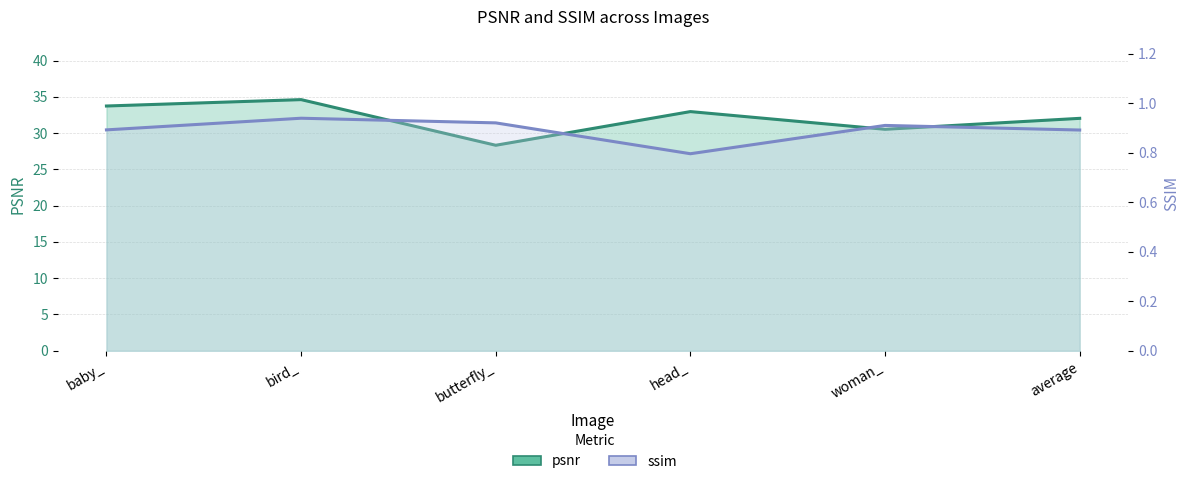

Reading right to left, transcribe all the data shown in this chart.

psnr: 32.0	30.5	33.0	28.3	34.6	33.7
ssim: 0.9	0.9	0.8	0.9	0.9	0.9